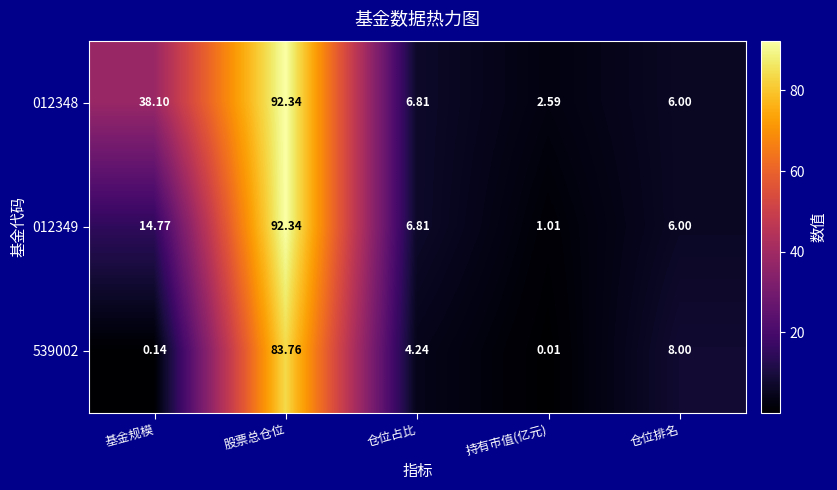

How many values in the 012348 series are below 6?

1